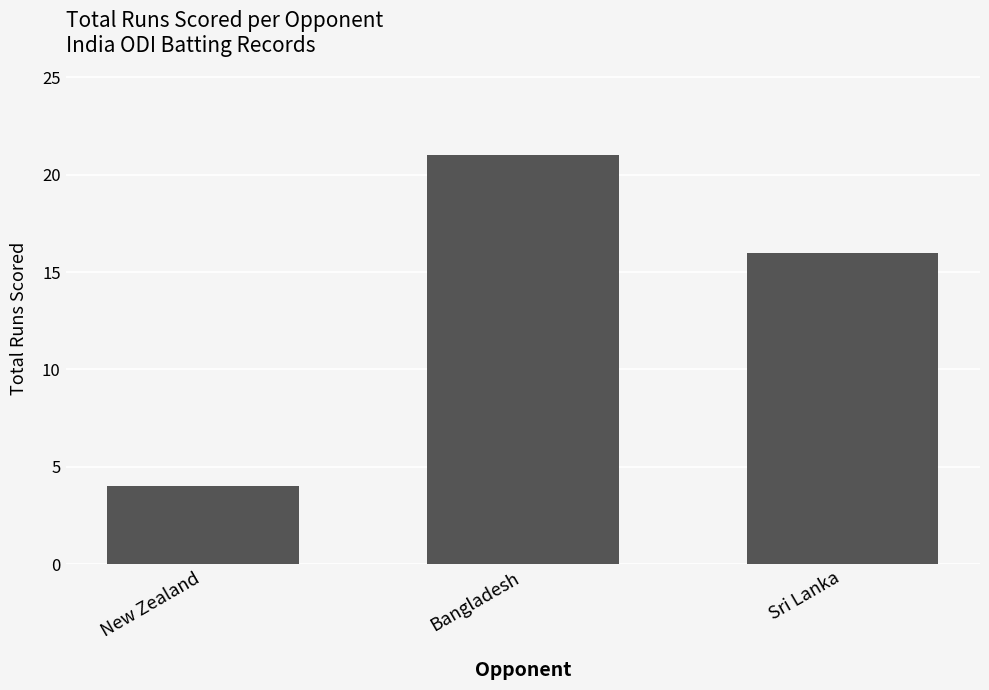

Read the value at New Zealand.

4